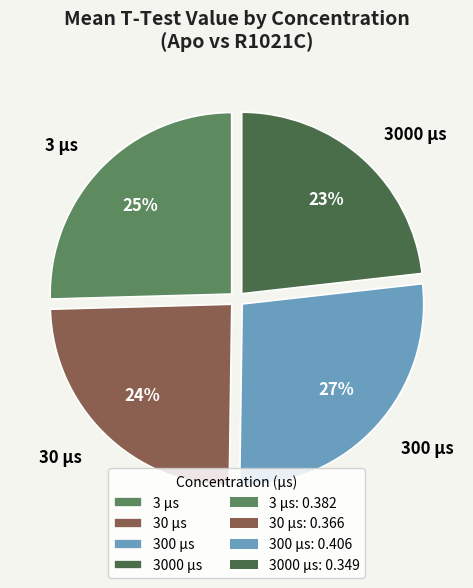

To the nearest percent, what percentage of the pie is 300 µs?

27%